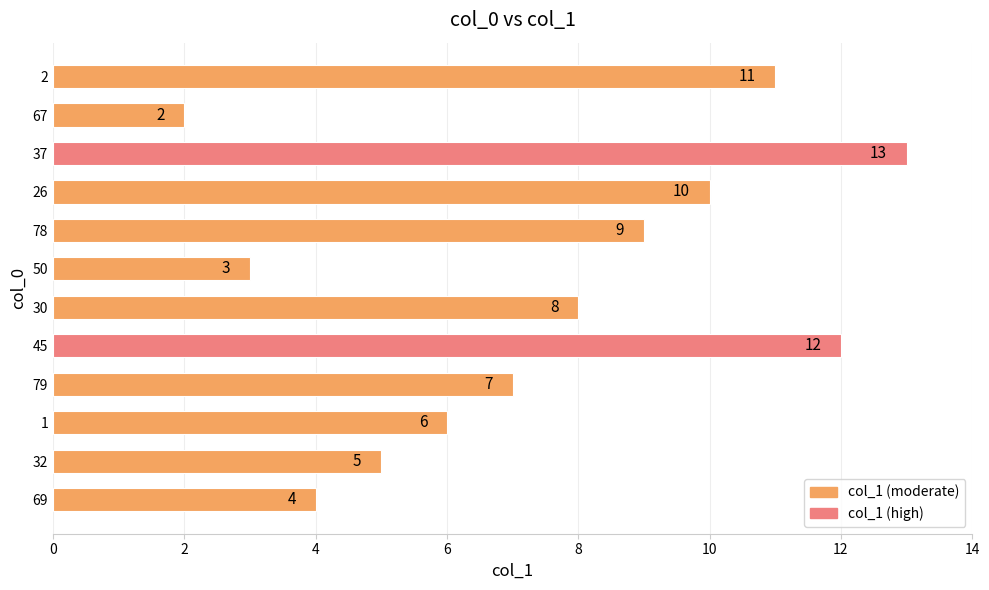

Reading top to bottom, extract all data points from this chart.

2=11	67=2	37=13	26=10	78=9	50=3	30=8	45=12	79=7	1=6	32=5	69=4